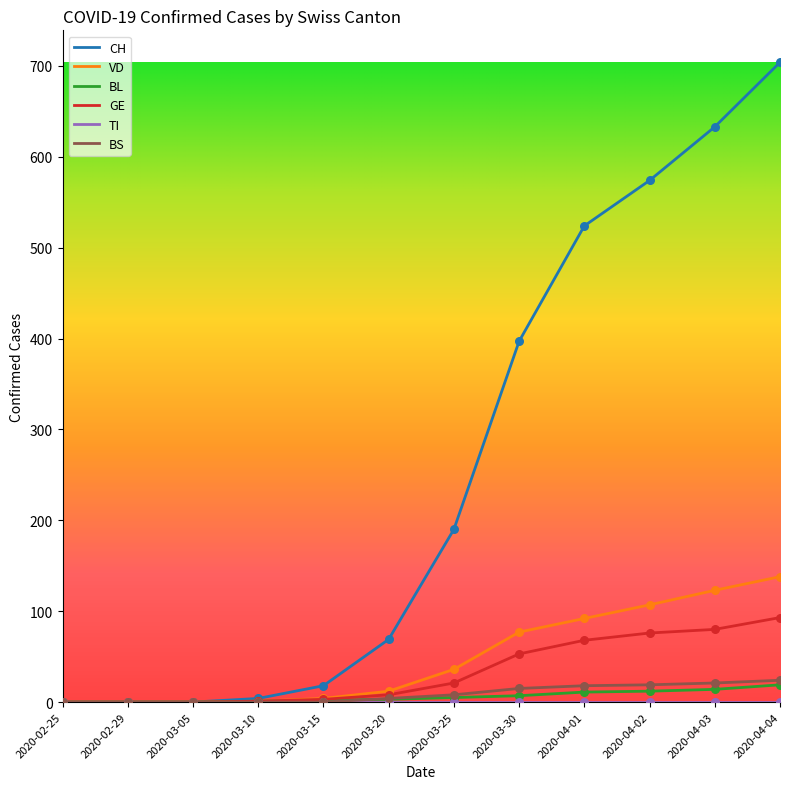

At which category is the sum across all series the highest?

2020-04-04